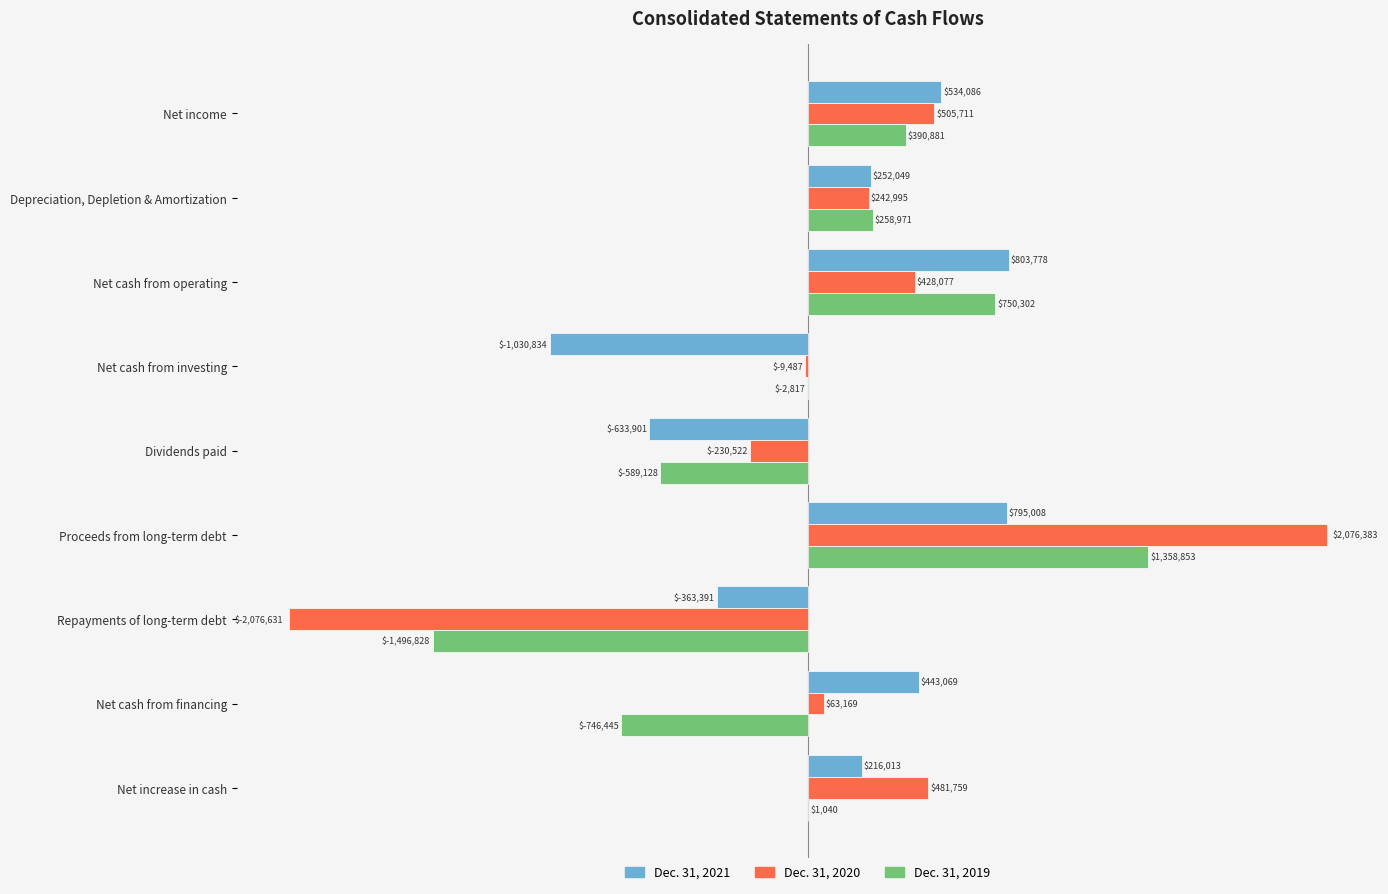

What are all the series names shown in the legend?

Dec. 31, 2021, Dec. 31, 2020, Dec. 31, 2019